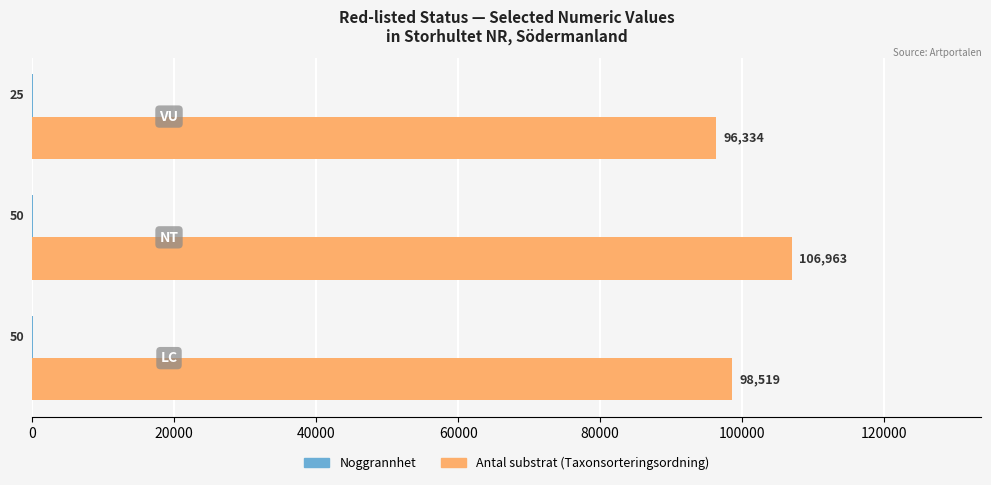

What is the sum of all Antal substrat (Taxonsorteringsordning) values?

301816